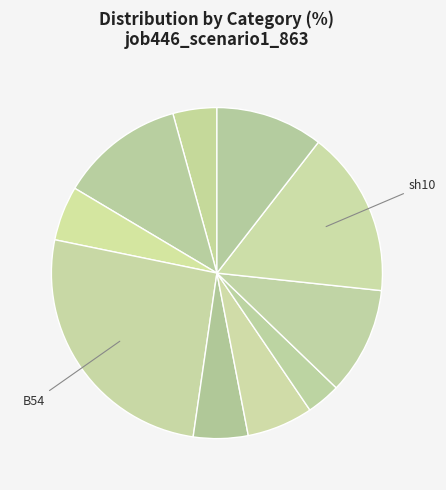

Which slice is the smallest?

cn12